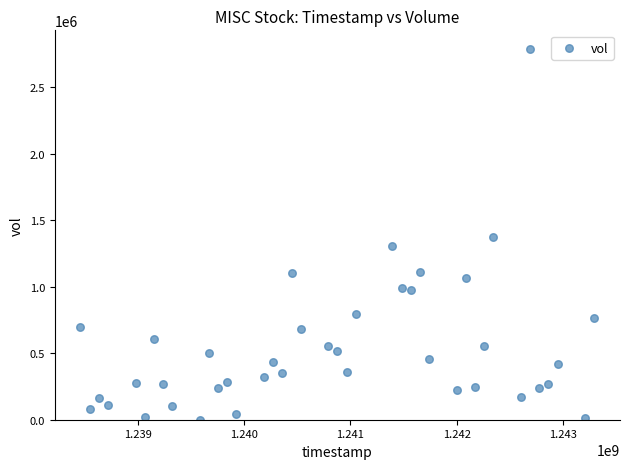

What is the range of Y values (max minus min)?

2786067